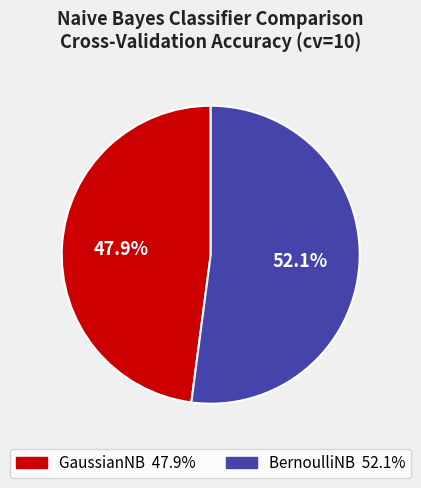

To the nearest percent, what is the difference between the largest and smallest slice percentages?

4%